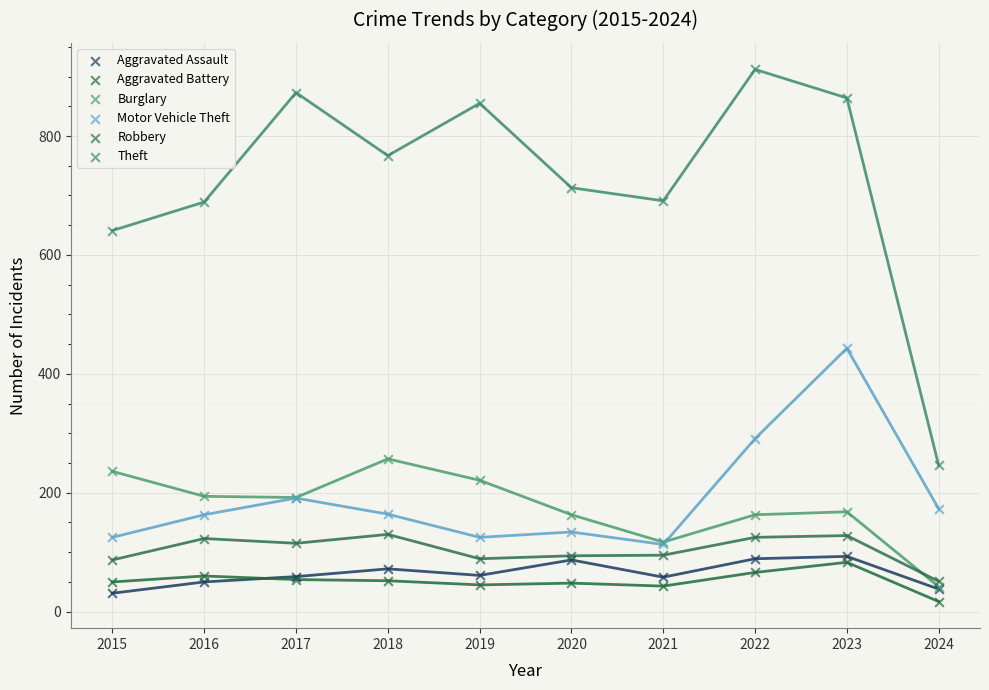

Across all series, what Y value is closest to 464?

443